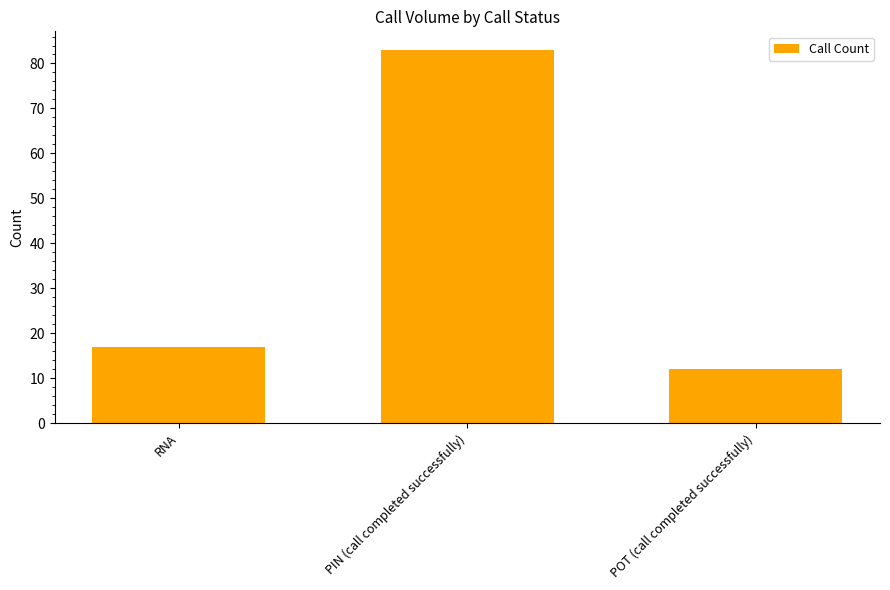

What is the label of the 3rd bar from the left?

POT (call completed successfully)